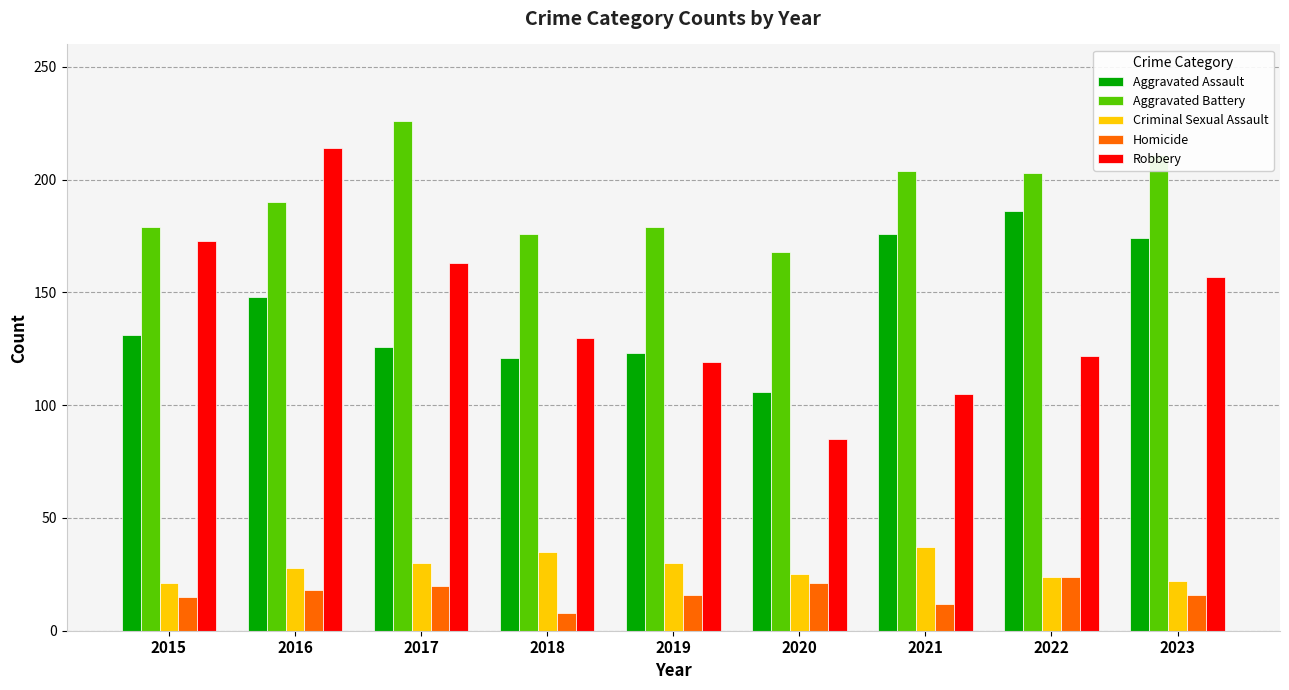

Which series has the widest spread of values?

Robbery